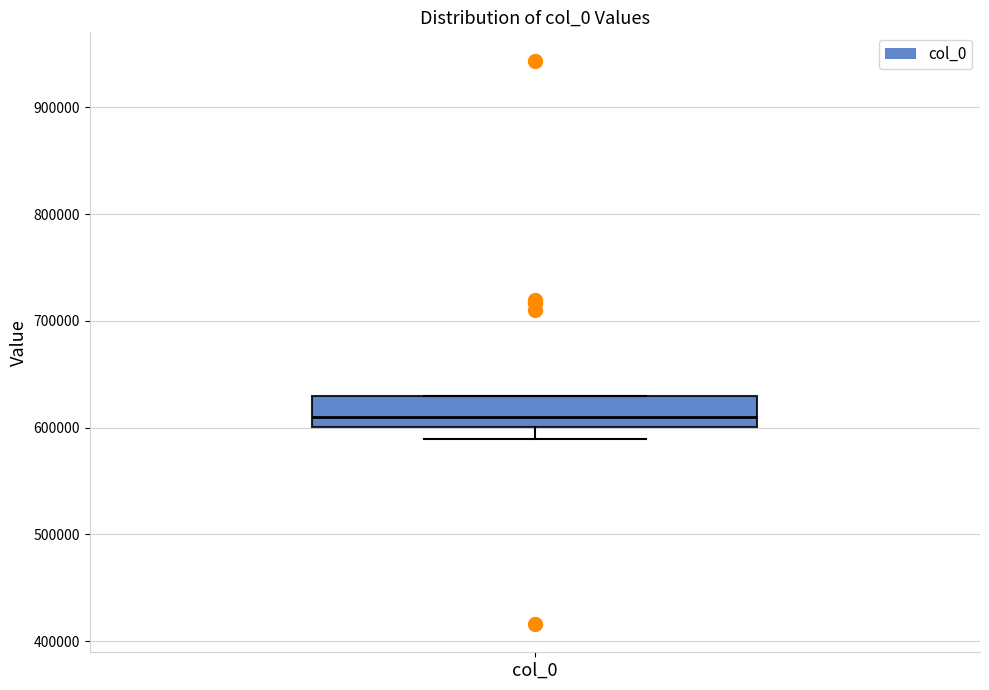

Read this box plot against the y-axis: the position of the median line, the range covered by the box, and the ends of both whiskers. The values are not printed on the chart, so give them approximately, as read against the axis.

median 610000, box 600000 to 630000, whiskers 590000 to 630000